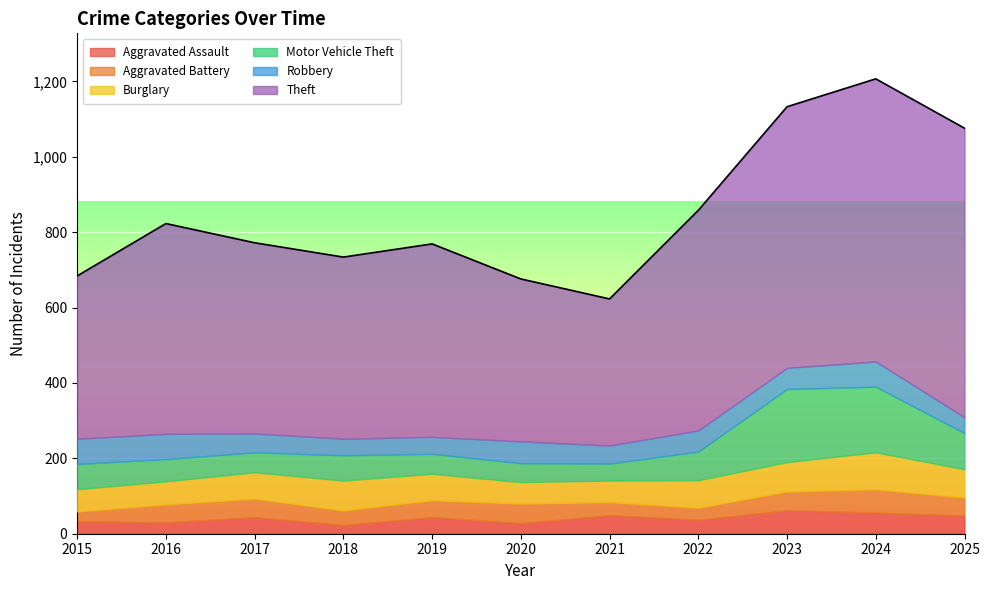

At which label is Burglary closest to 77?

2023